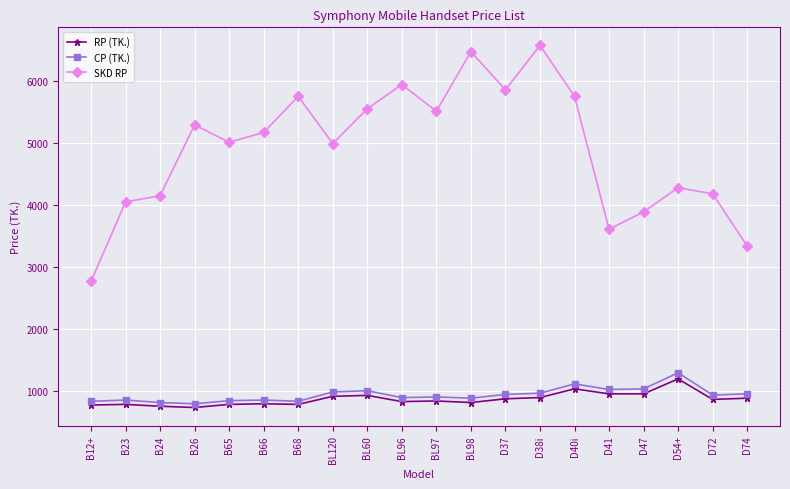

Does the chart have visible grid lines?

Yes